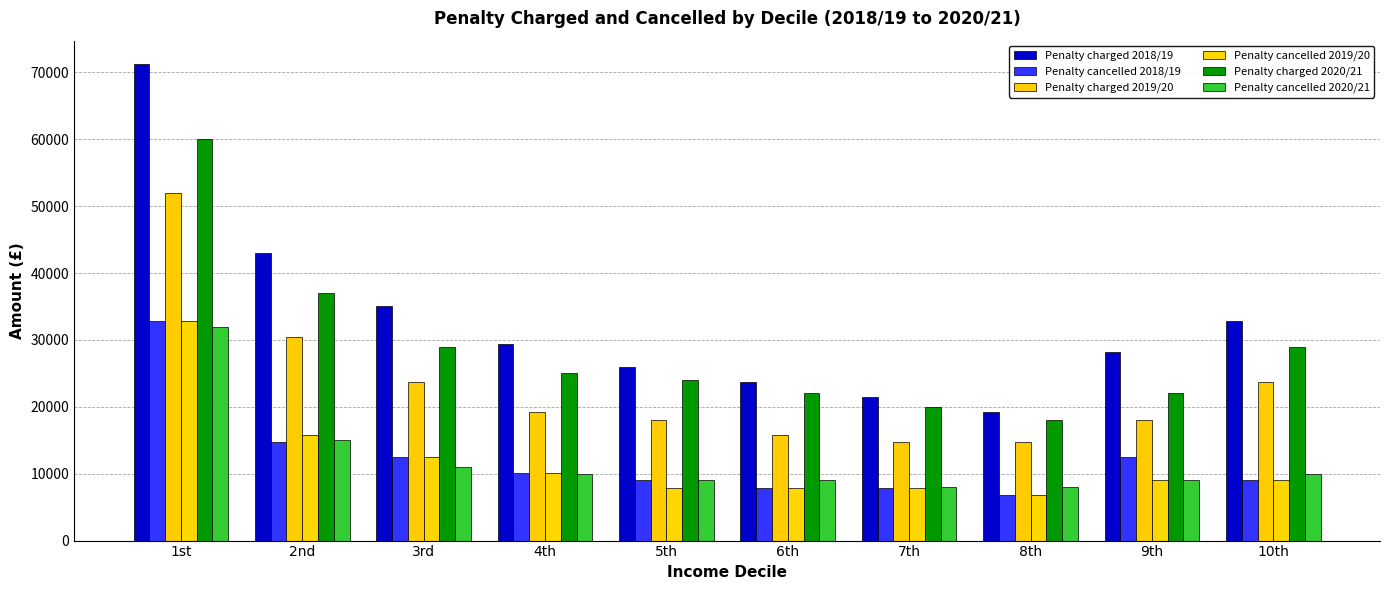

Between 8th and 1st, which is larger?

1st